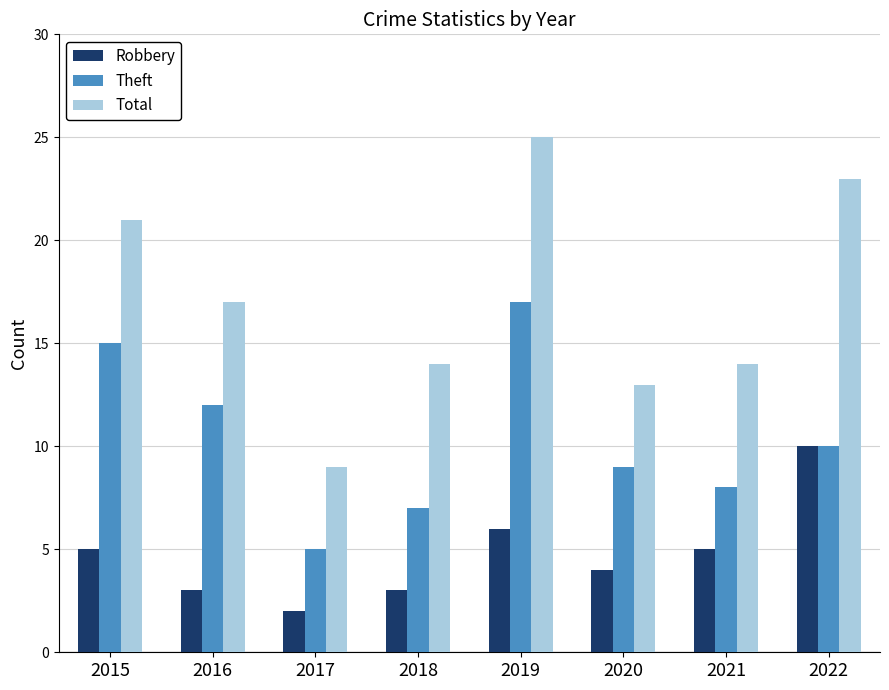

What is the difference between the highest and lowest values at 2016?

14